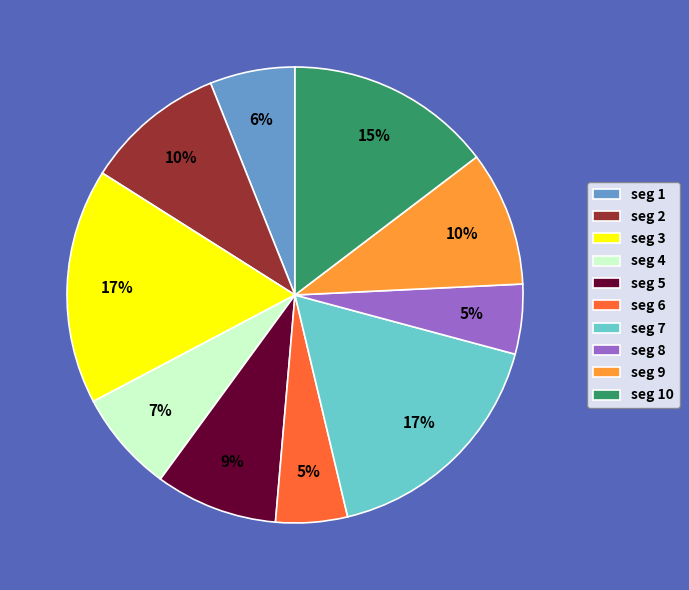

Combined, do seg 7 and seg 3 account for over 50%?

No